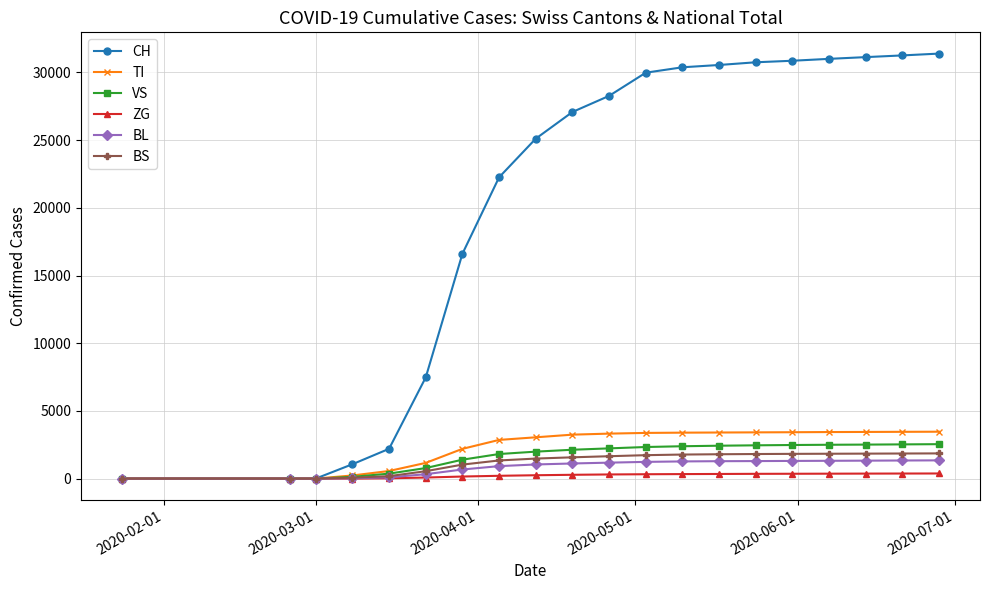

Which series has the largest total across all categories?

CH